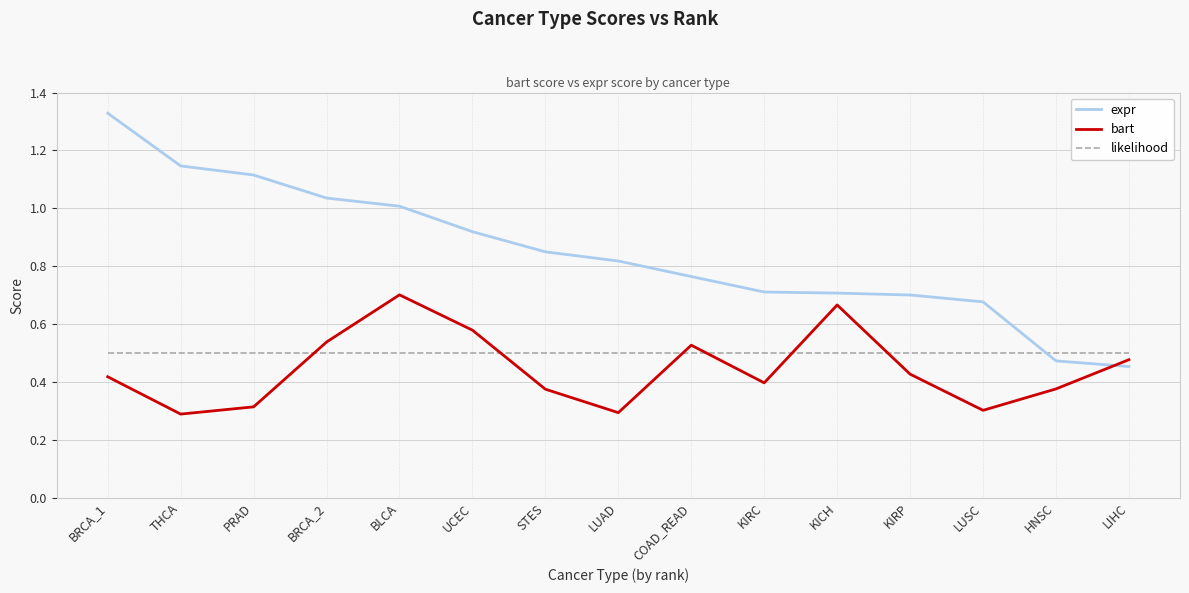

Is the value of bart at UCEC greater than the value of likelihood at UCEC?

Yes